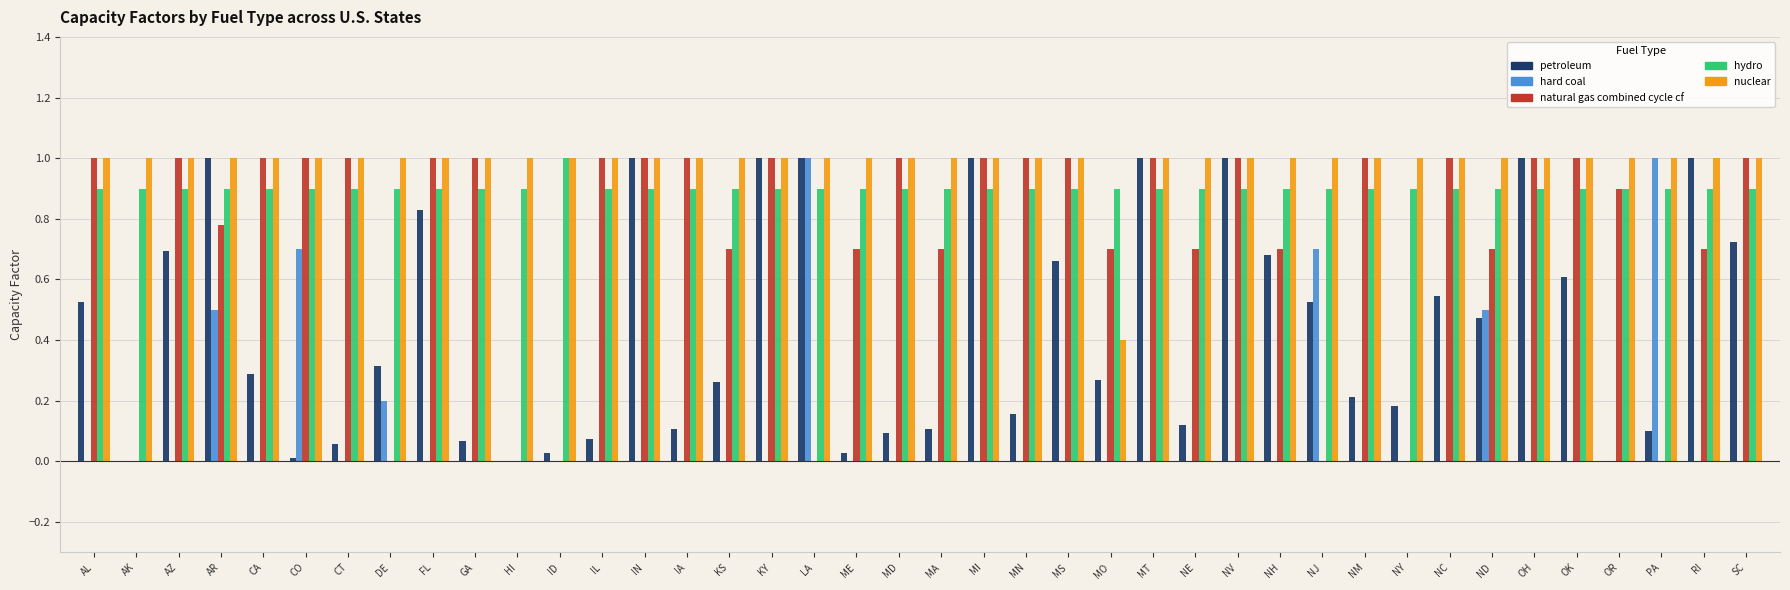

The natural gas combined cycle cf series shows 1.0 at MI. True or false?

True